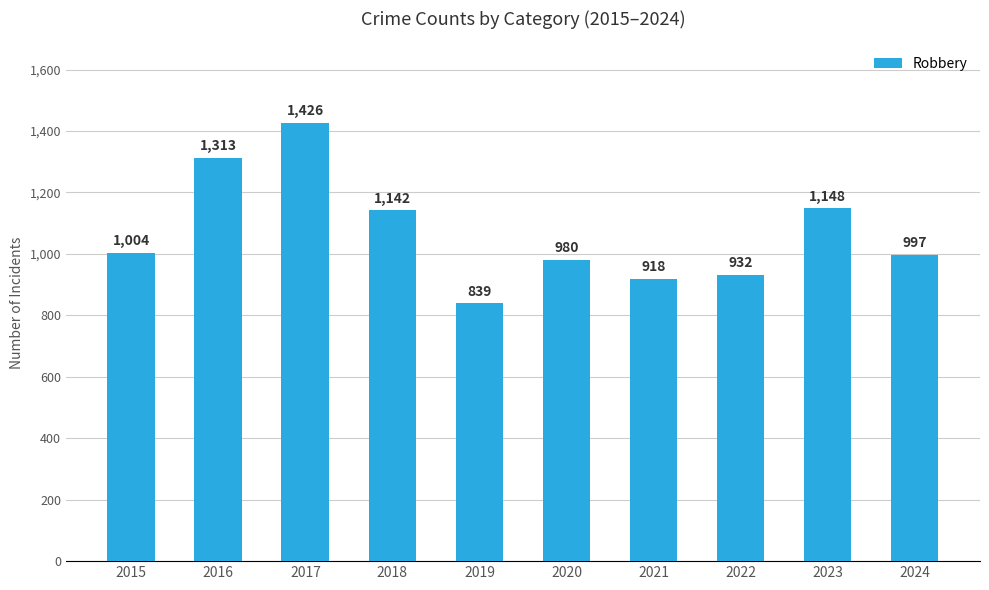

The value at 2023 is 1148. True or false?

True